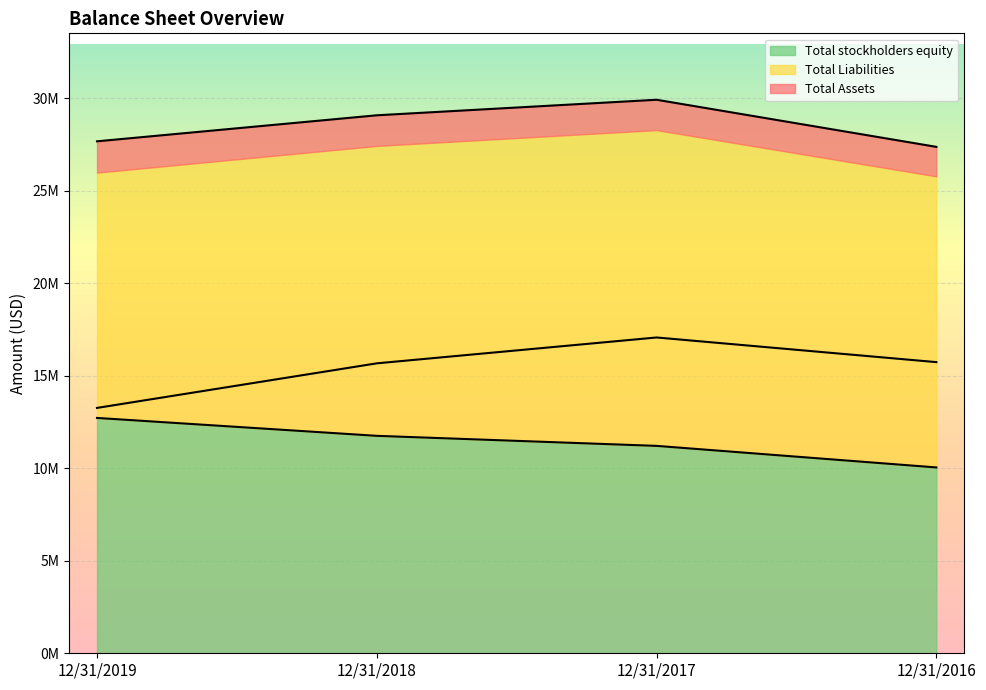

Between 12/31/2017 and 12/31/2019, which is larger?

12/31/2017